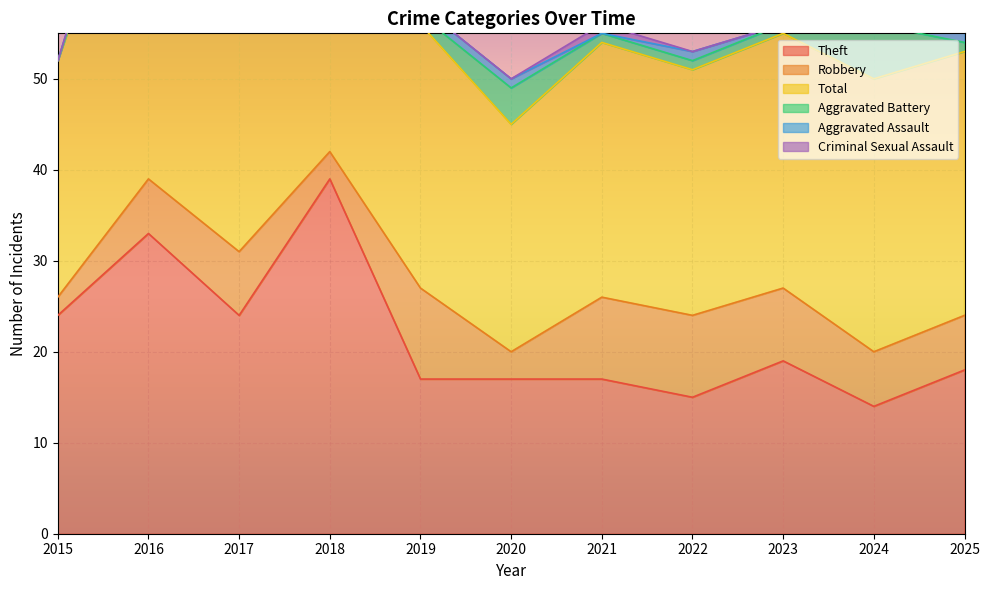

Reading left to right, what are all the values shown in this chart?

Theft: 24	33	24	39	17	17	17	15	19	14	18
Robbery: 2	6	7	3	10	3	9	9	8	6	6
Total: 26	42	33	50	29	25	28	27	28	30	29
Aggravated Battery: 0	1	1	7	1	4	1	1	1	6	1
Aggravated Assault: 0	2	1	1	1	1	0	1	0	2	2
Criminal Sexual Assault: 0	0	0	0	0	0	1	0	0	2	2